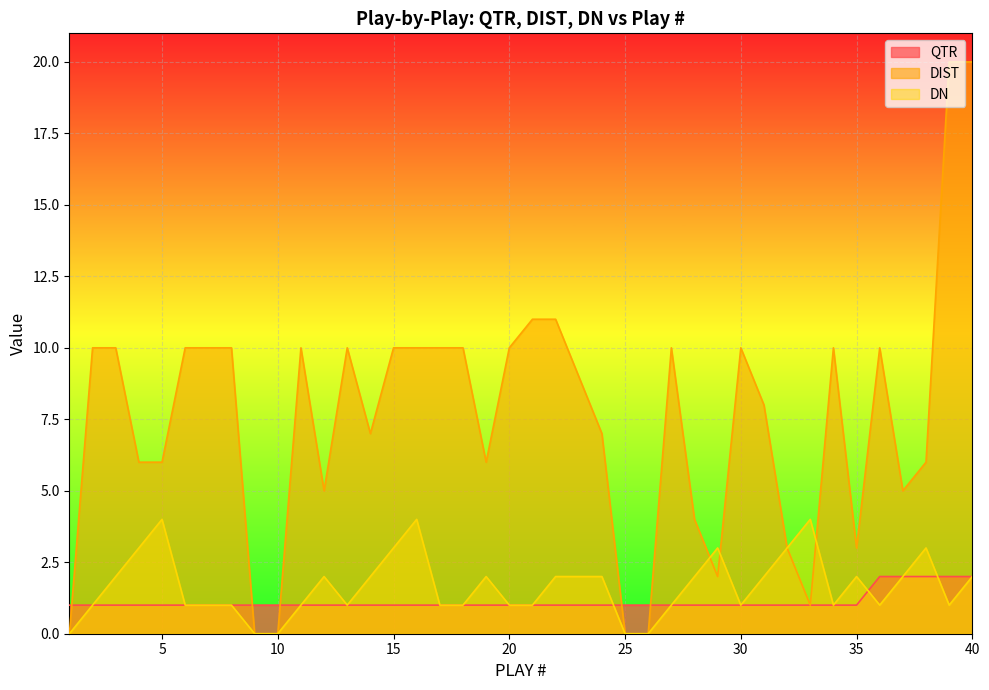

What are all the series names shown in the legend?

QTR, DIST, DN